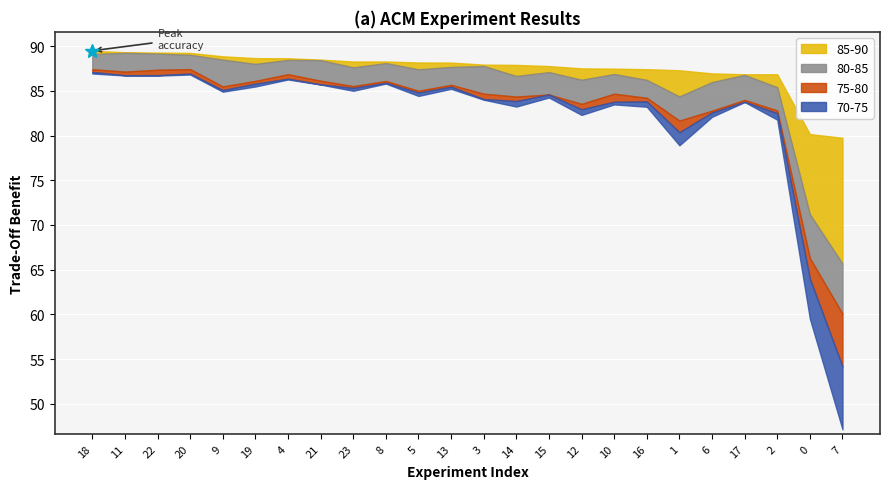

In std_test_mif1, how many points are lower than both neighbors (excluding endpoints)?

7